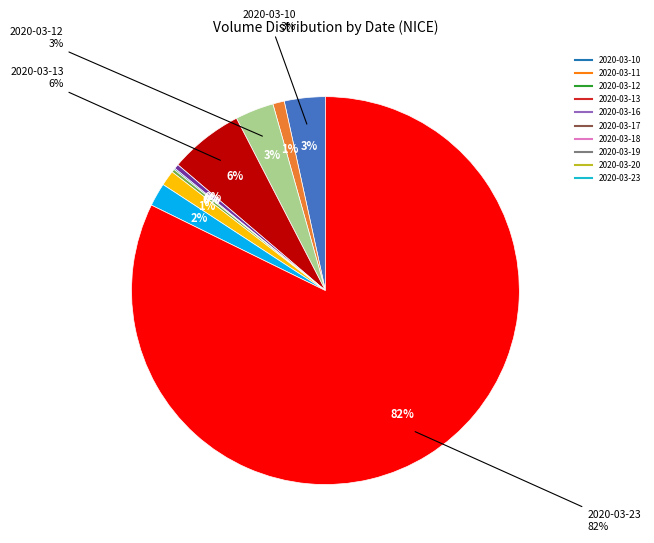

Is it true that 2020-03-10 is 3% of the pie?

True